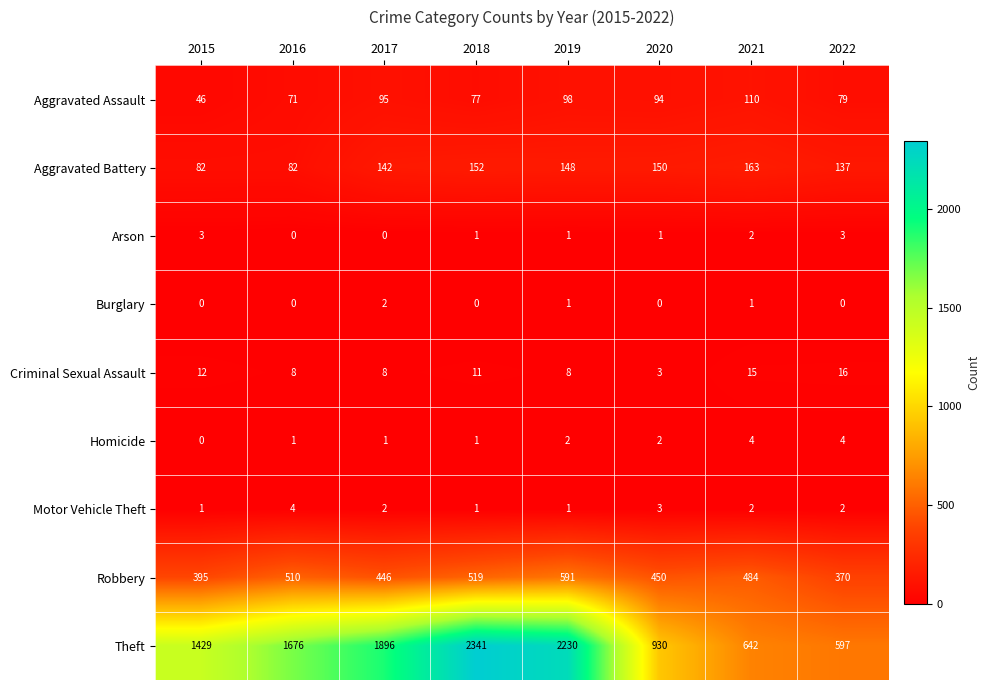

What is the sum of all Robbery values?

3765